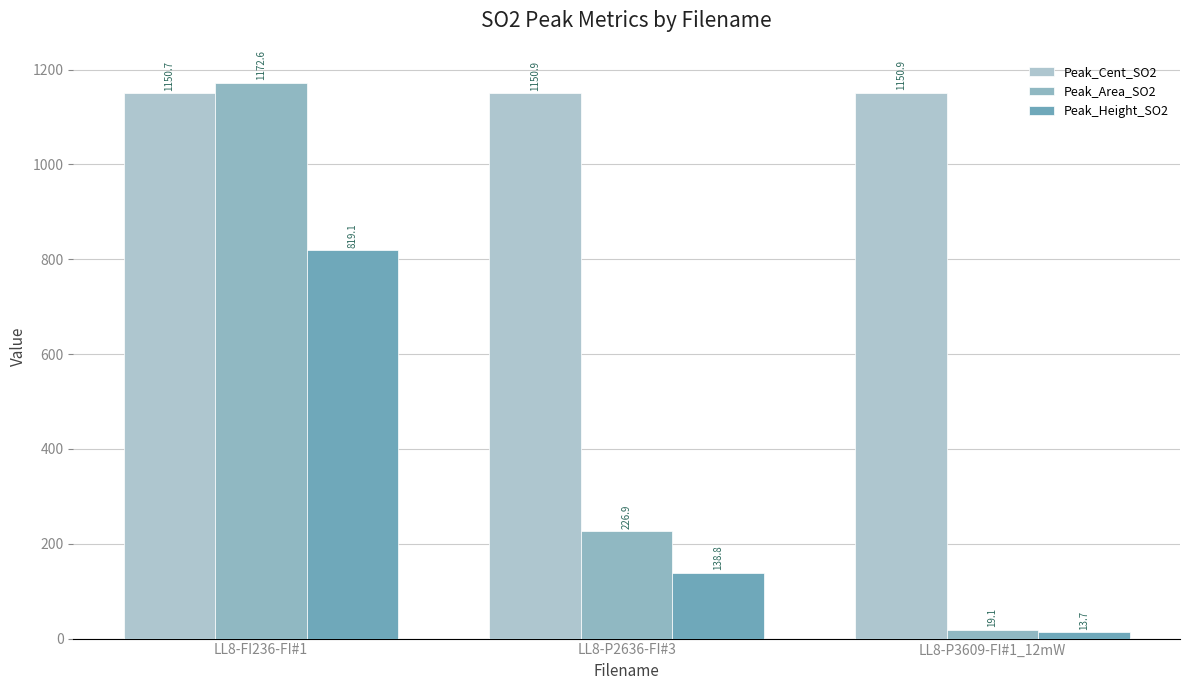

What is the difference between the maximum and minimum values in the Peak_Area_SO2 series?

1153.5